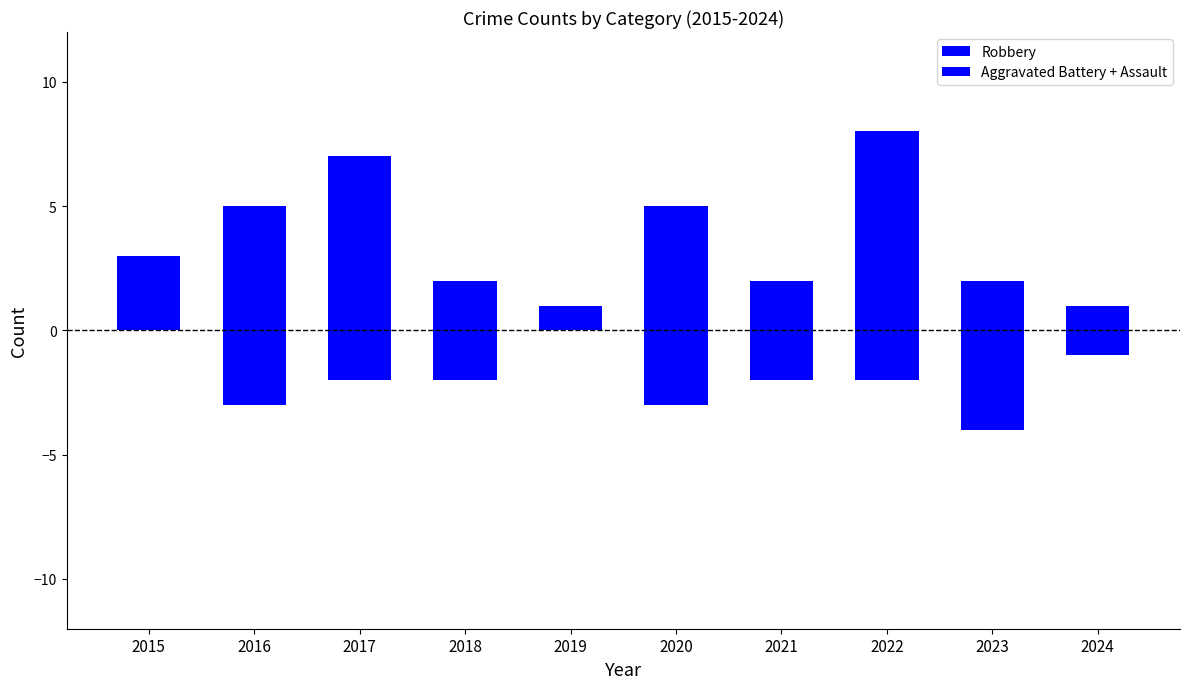

What is the total value across all series at 2022?

6